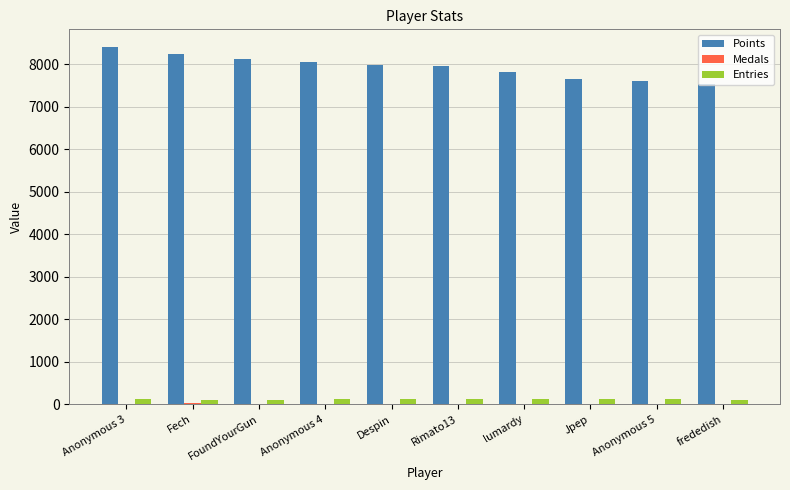

The value of Points at Fech is 8241. True or false?

True